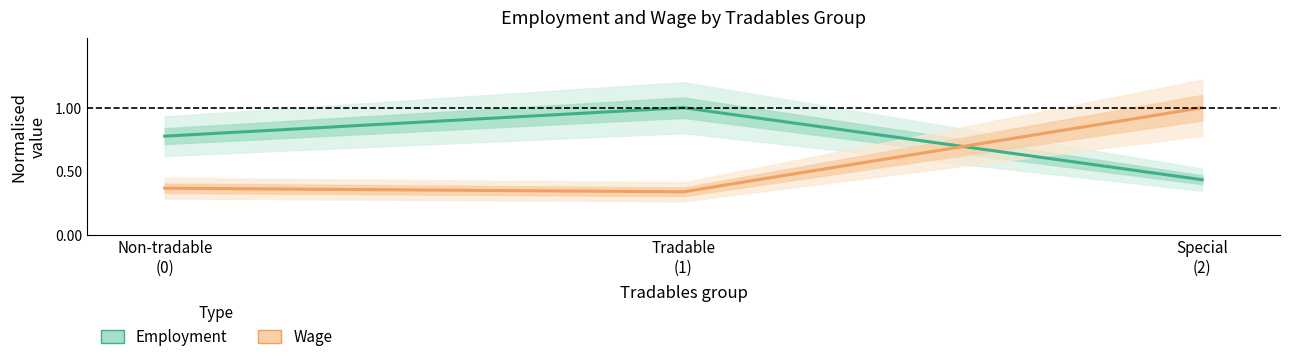

What is the label of the 1st point from the left?

Non-tradable
(0)